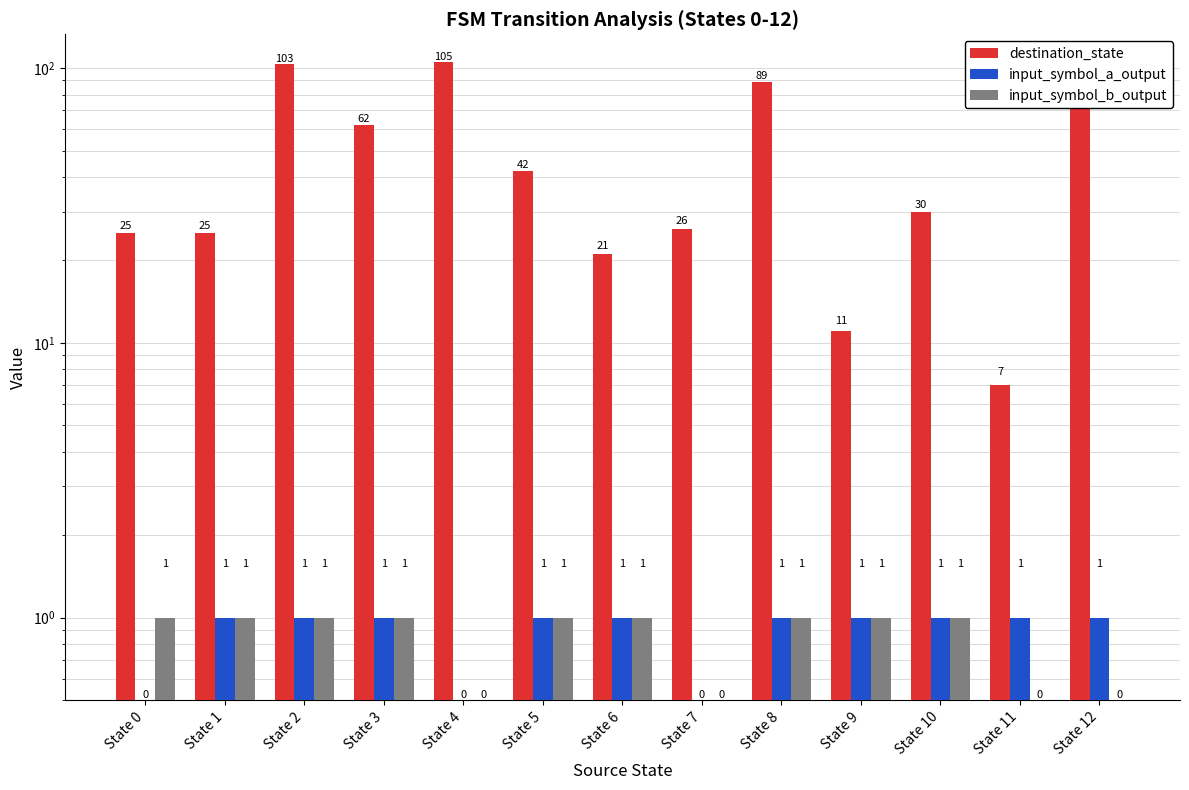

Are the bars horizontal?

No